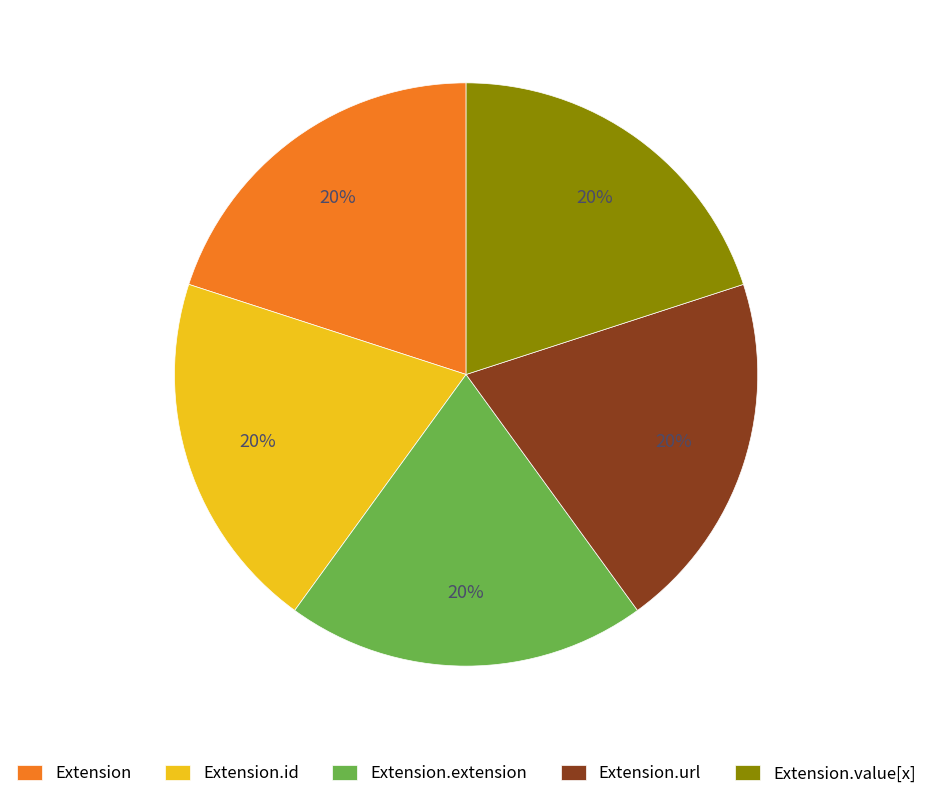

Is the sum of Extension and Extension.id greater than half?

No